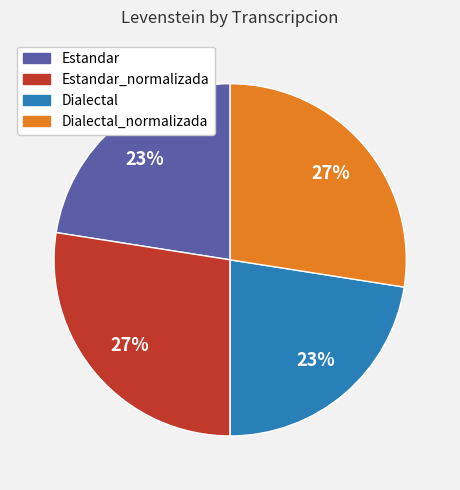

To the nearest percent, what percentage of the pie is Dialectal_normalizada?

27%